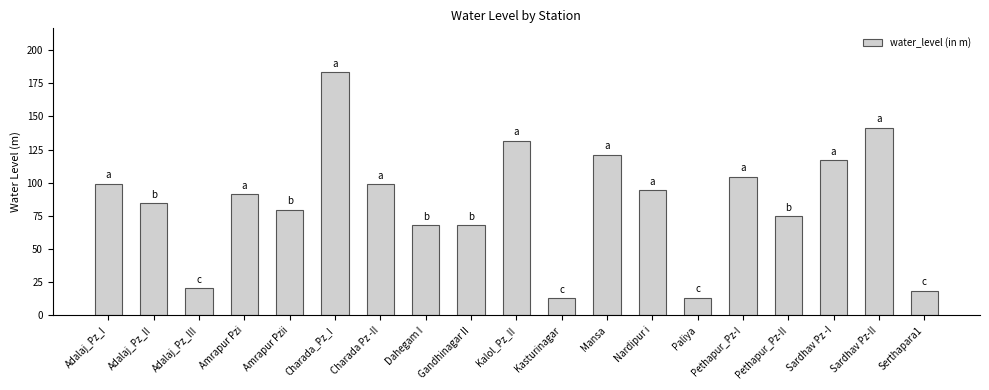

What is the sum of the values at Amrapur Pzi and Charada Pz -II?

190.4